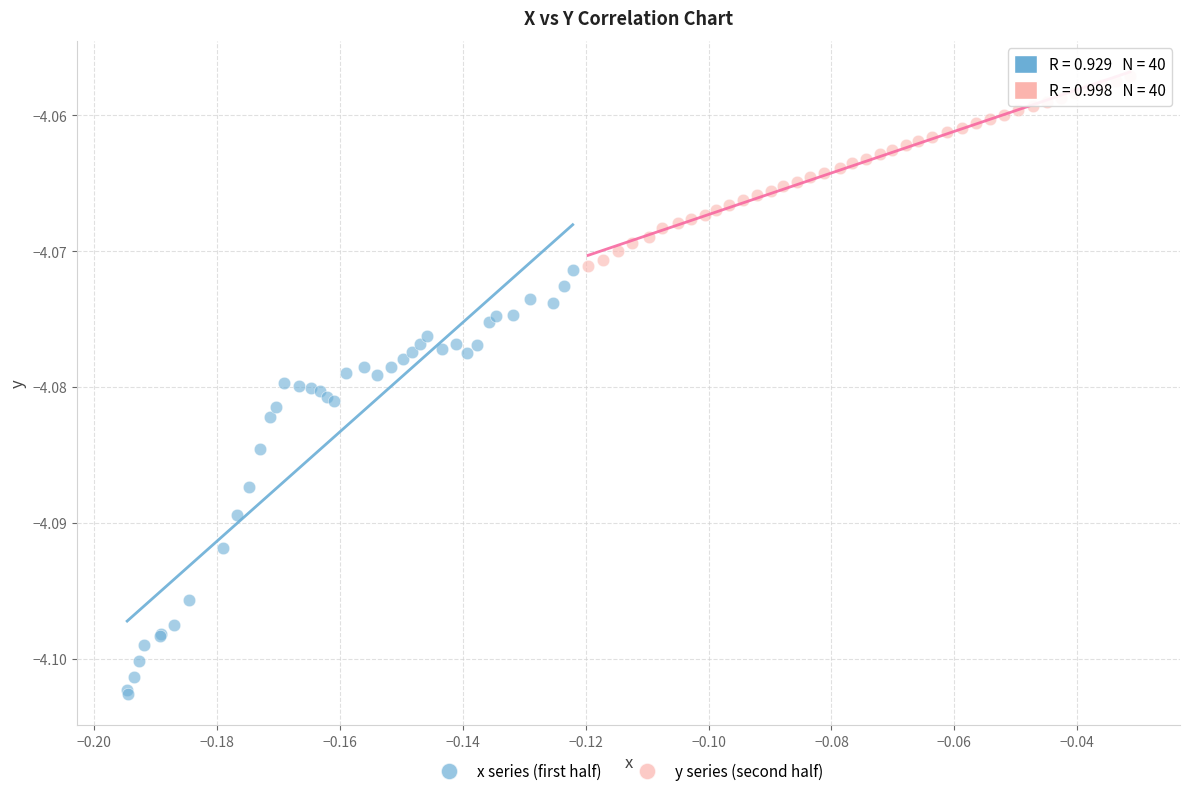

Which series contains the lowest Y value?

x series (first half)